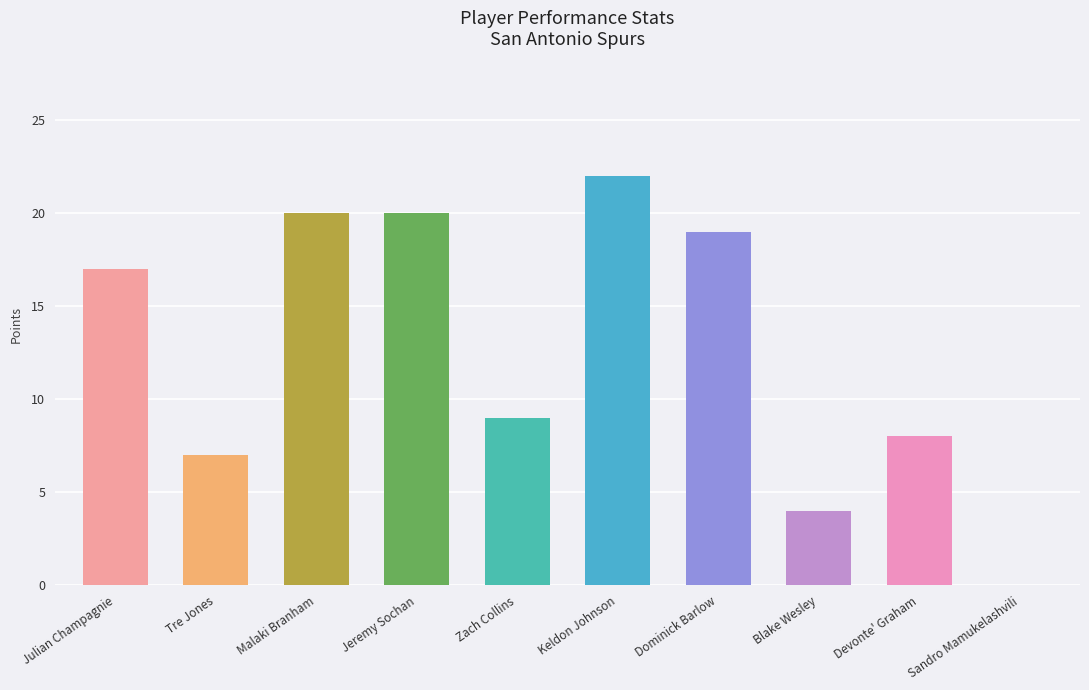

Is it true that the value at Jeremy Sochan is 29?

False